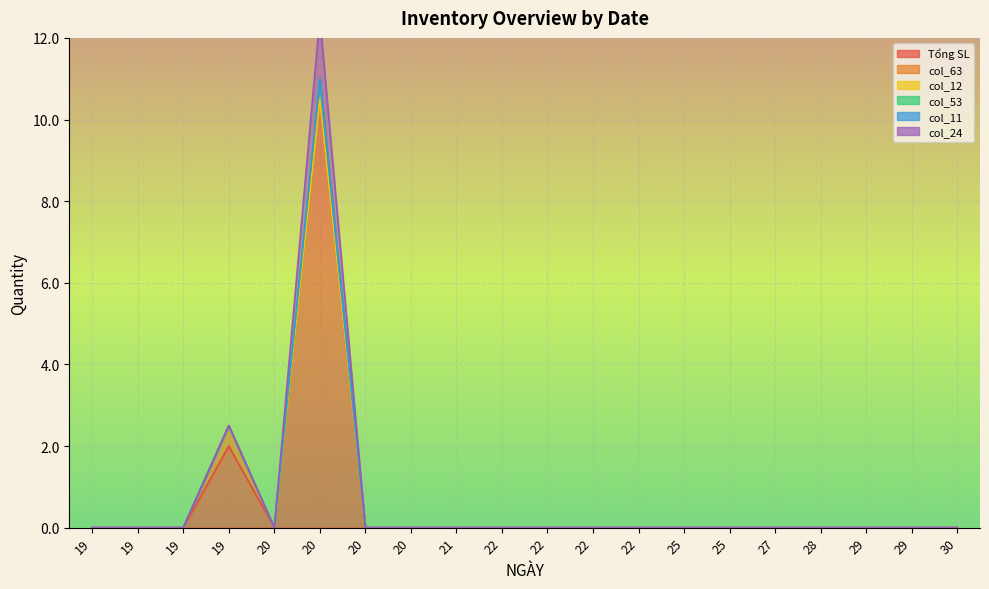

Rank the series at 25 from lowest to highest value.

Tổng SL, col_63, col_12, col_53, col_11, col_24